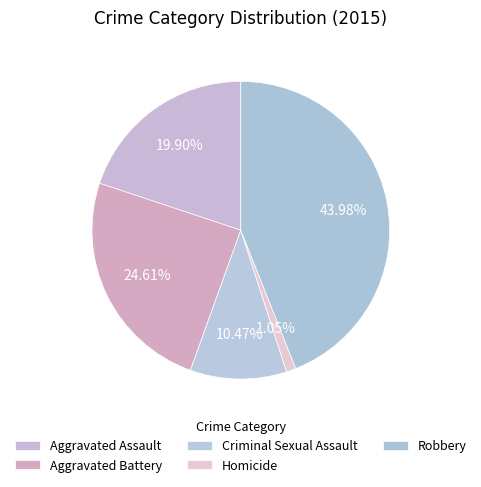

What percentage is the Criminal Sexual Assault slice, to the nearest percent?

10%